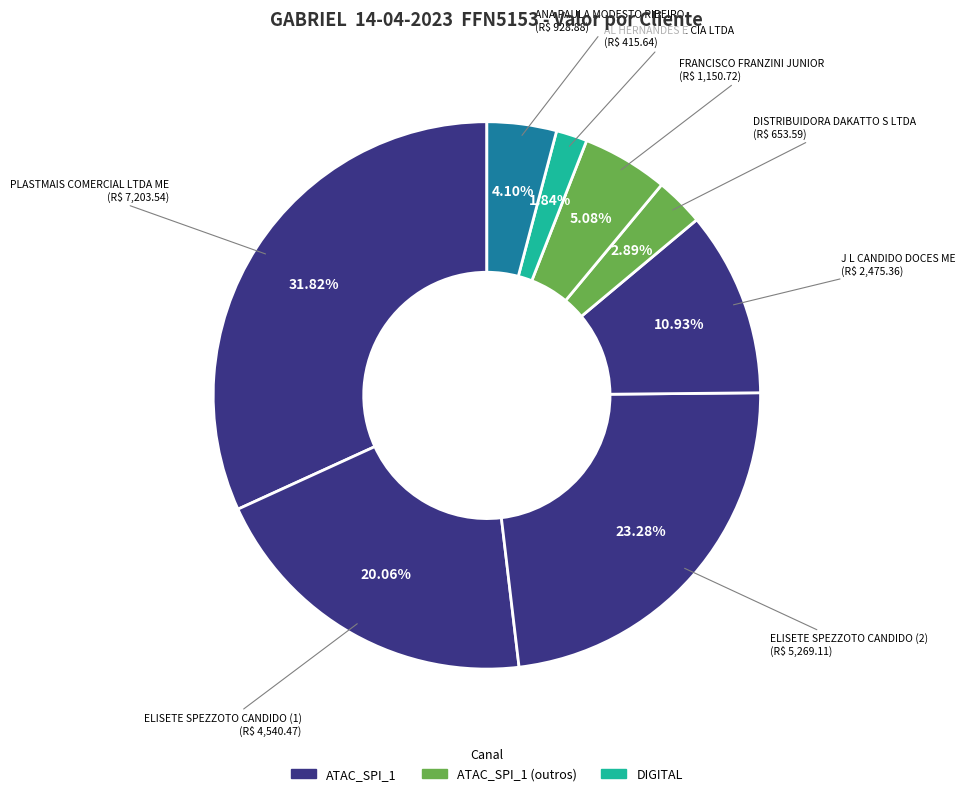

How many slices are in this pie chart?

8